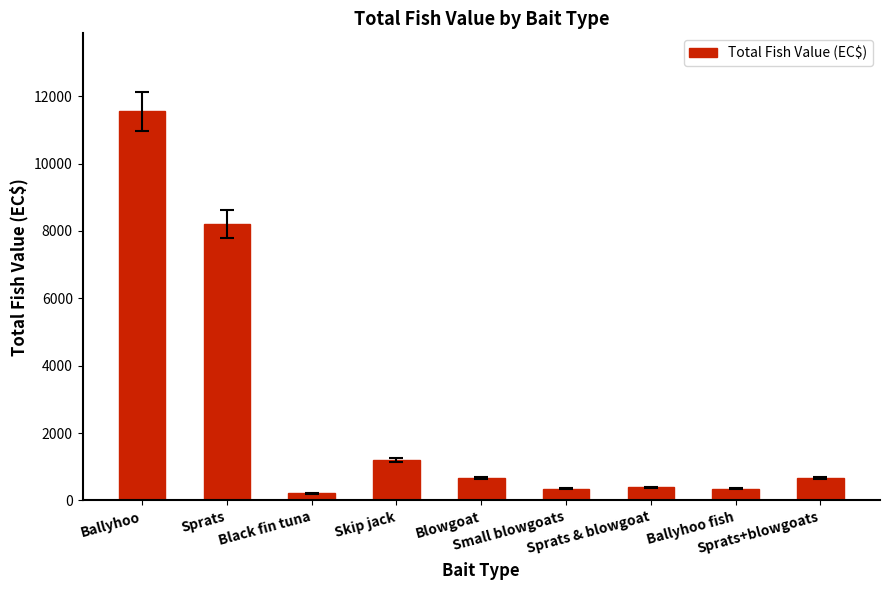

What is the value of the 2nd bar from the left?

8208